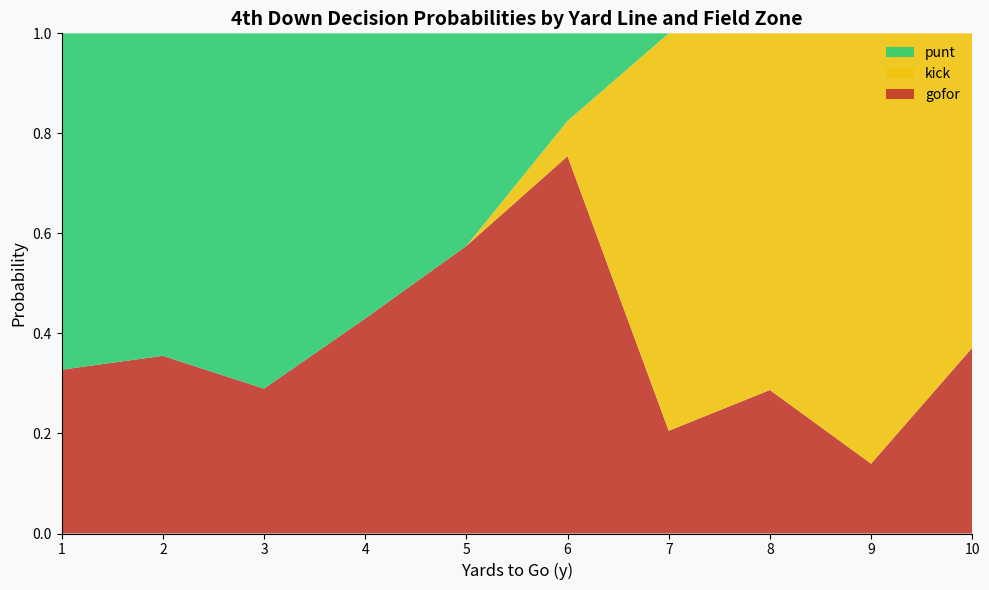

What is the total value across all series at 4?

1.0